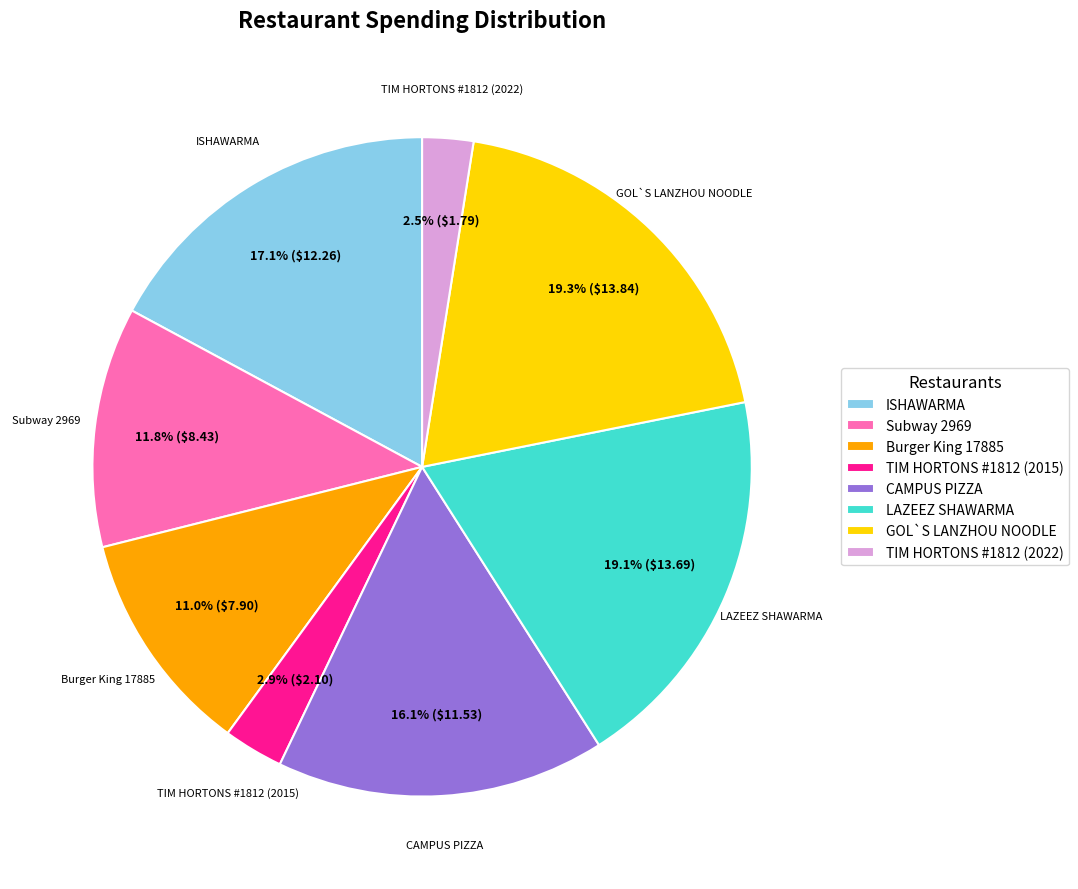

Does GOL`S LANZHOU NOODLE represent more than half of the total?

No